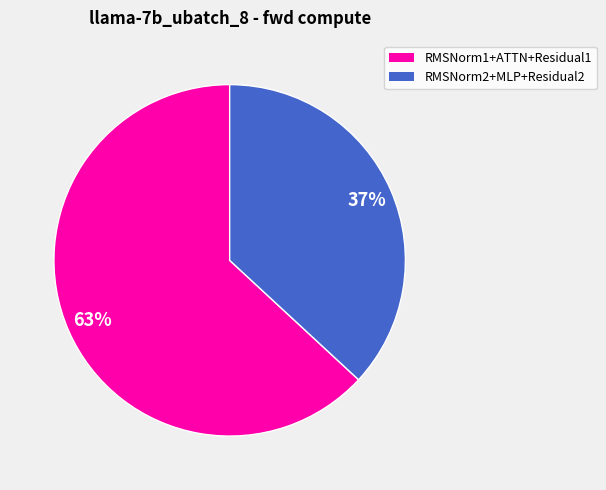

Combined, do RMSNorm2+MLP+Residual2 and RMSNorm1+ATTN+Residual1 account for over 50%?

Yes